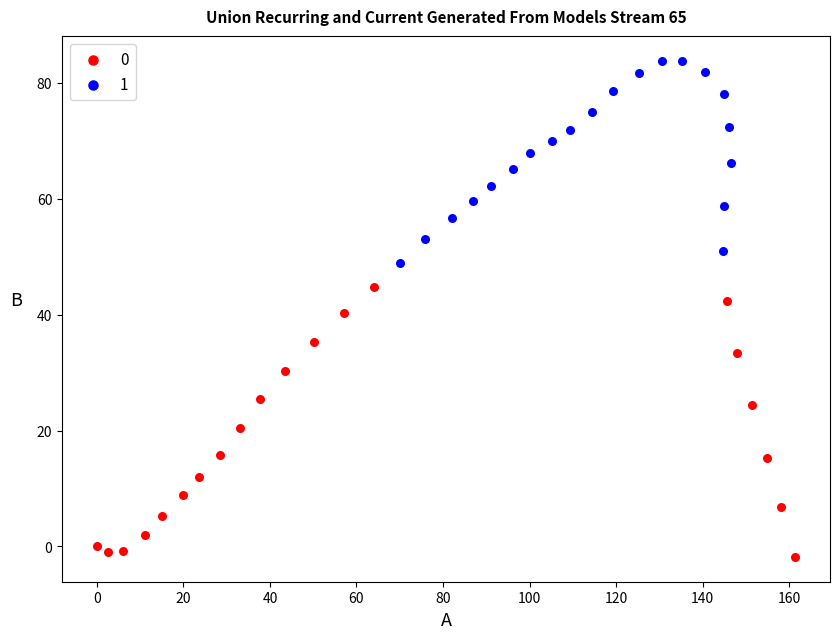

Which series reaches the maximum Y coordinate?

1